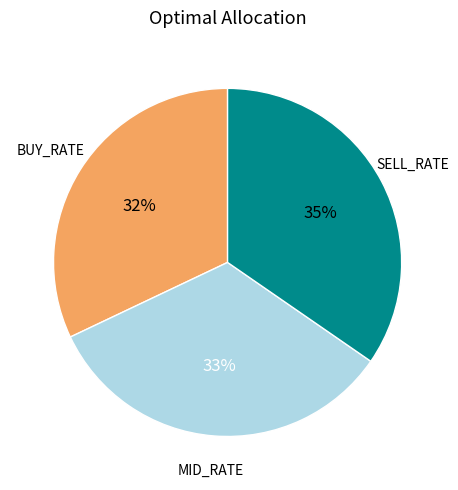

Is there a majority slice in this chart?

No